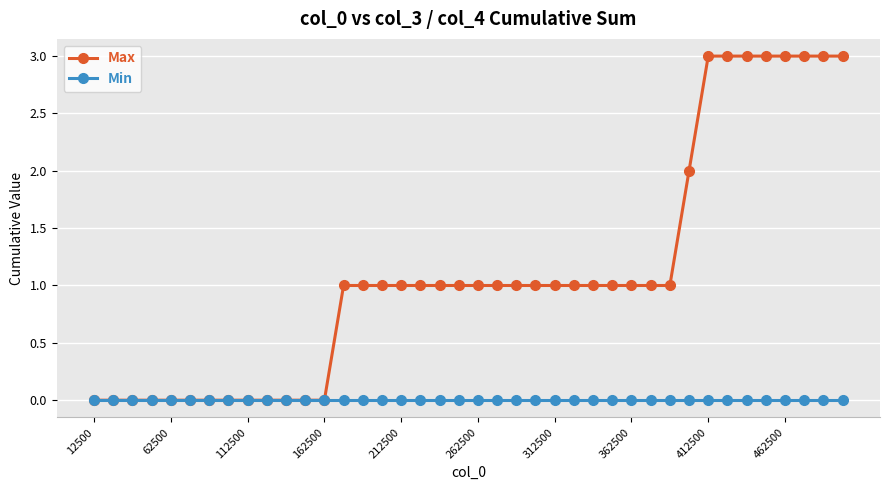

Rank the series by their maximum value, from highest to lowest.

Max, Min